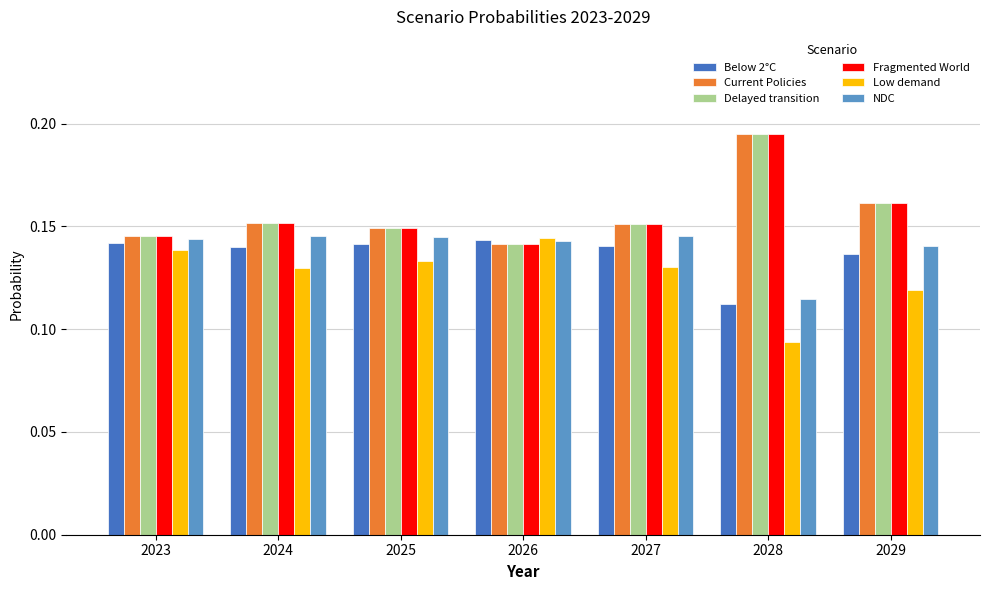

Is the value of Low demand at 2025 greater than the value of Fragmented World at 2029?

No